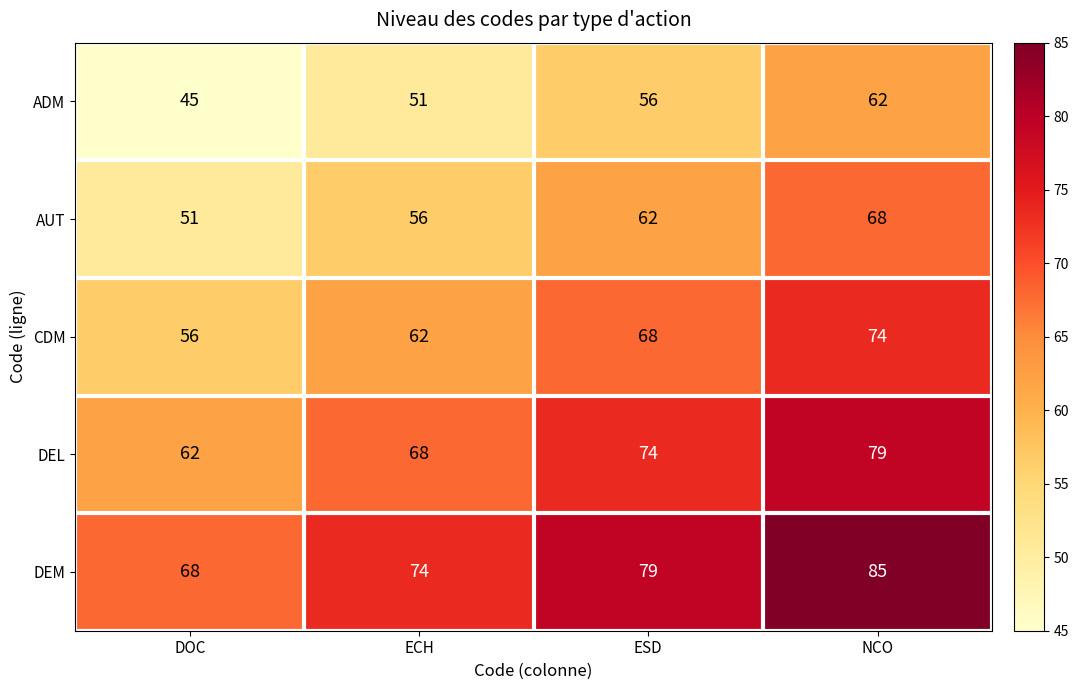

The value of CDM at ESD is 68. True or false?

True